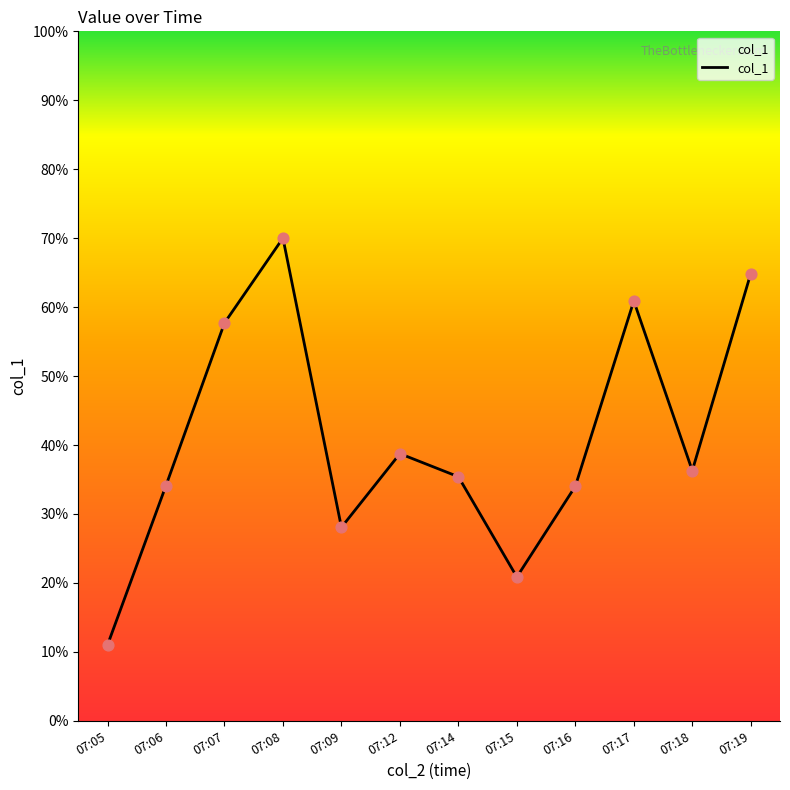

Approximately how many times larger is the value at 07:18 compared to 07:17?

0.6